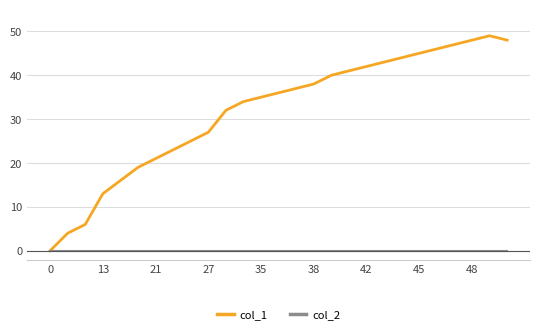

What is the highest value of the col_1 series?

49